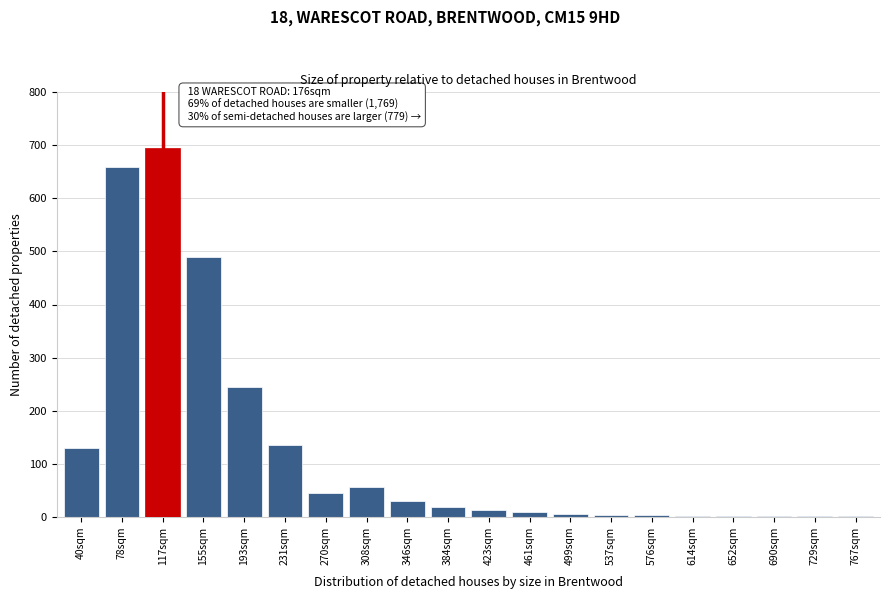

What is the sum of all values?

2542